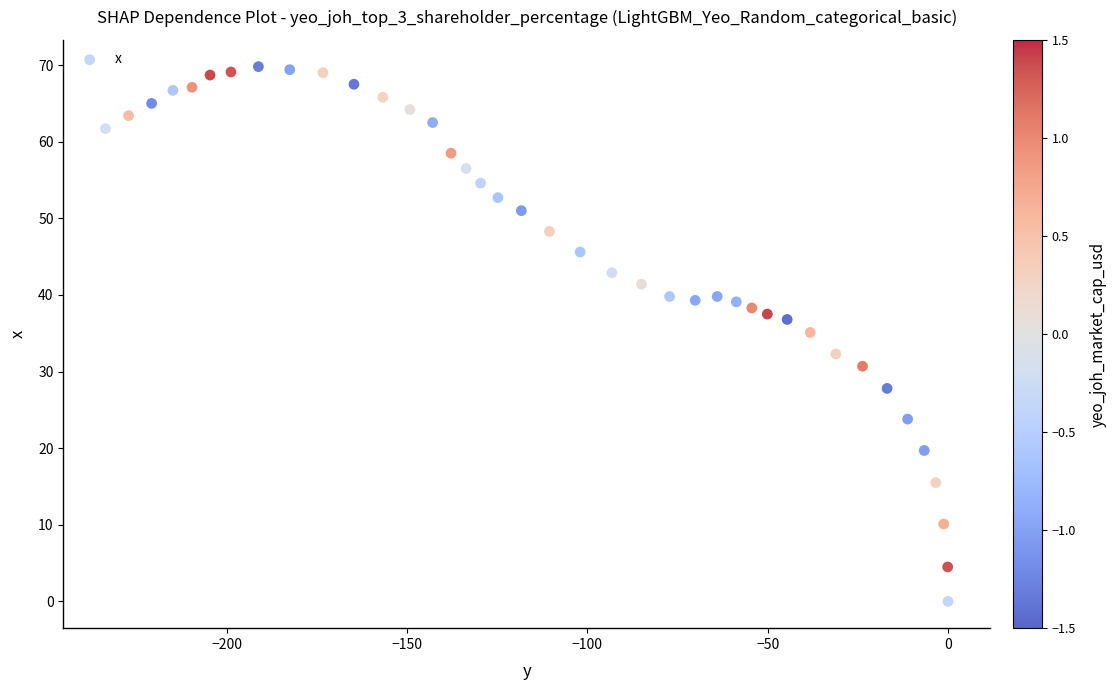

What is the range of Y values (max minus min)?

69.8